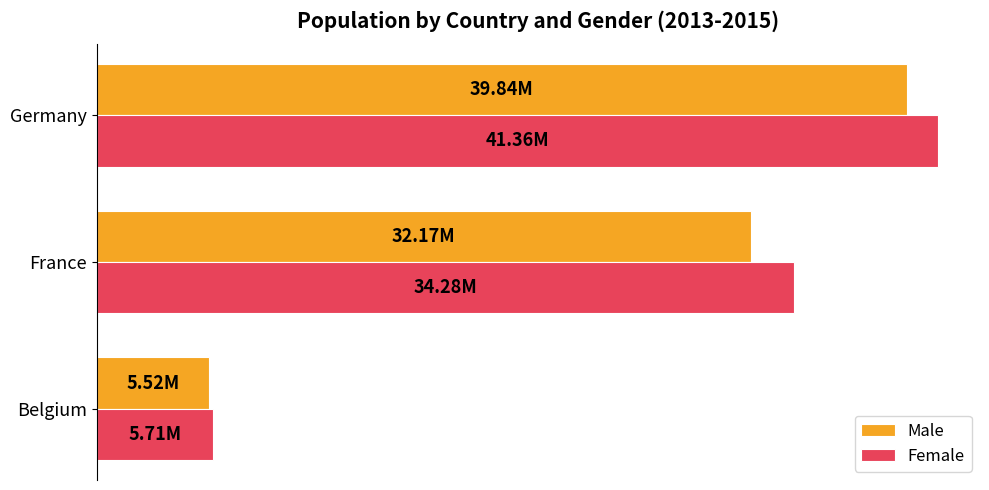

Reading left to right, transcribe all the data shown in this chart.

Male: 5524068	32174258	39835457
Female: 5713206	34283895	41362080